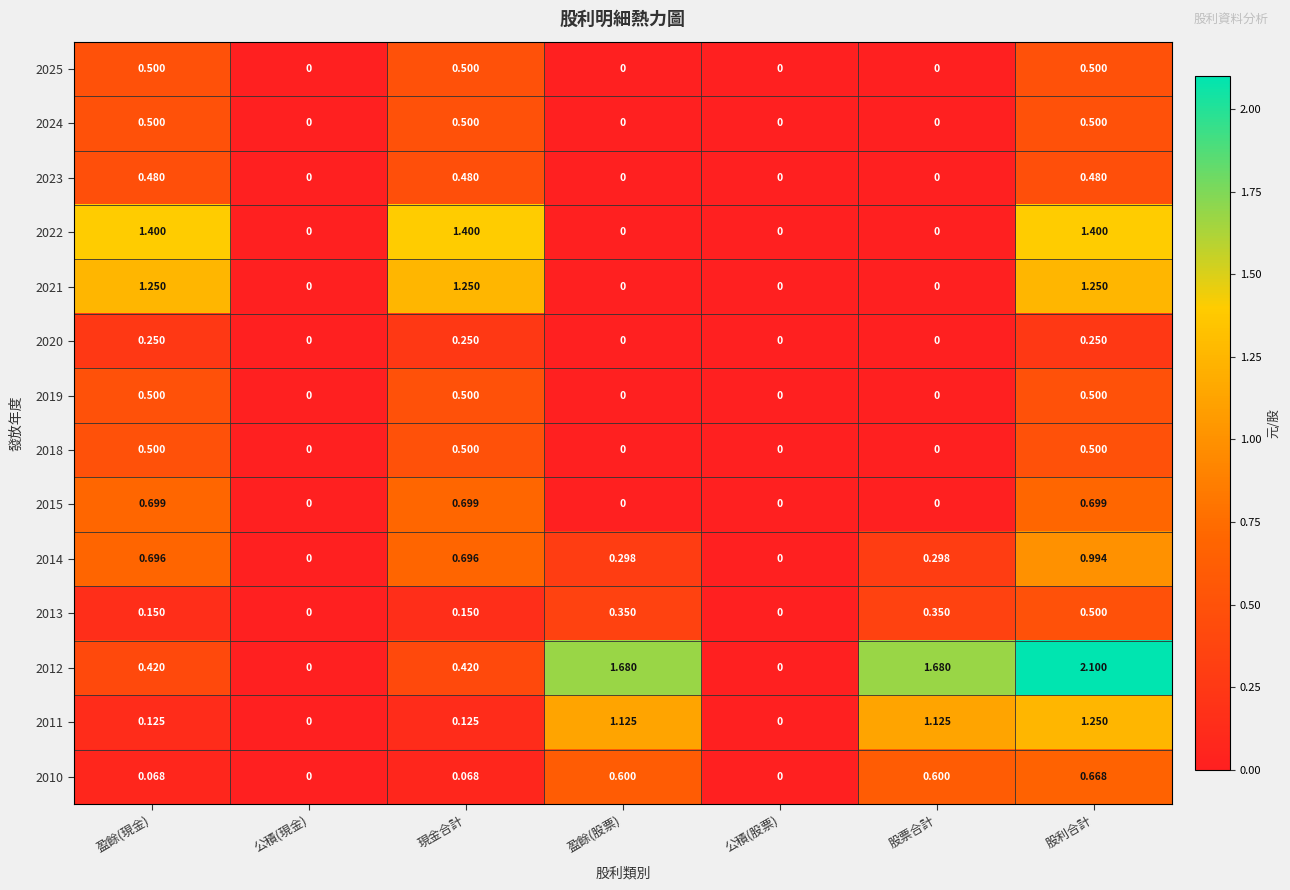

At which category is the sum across all series the highest?

股利合計